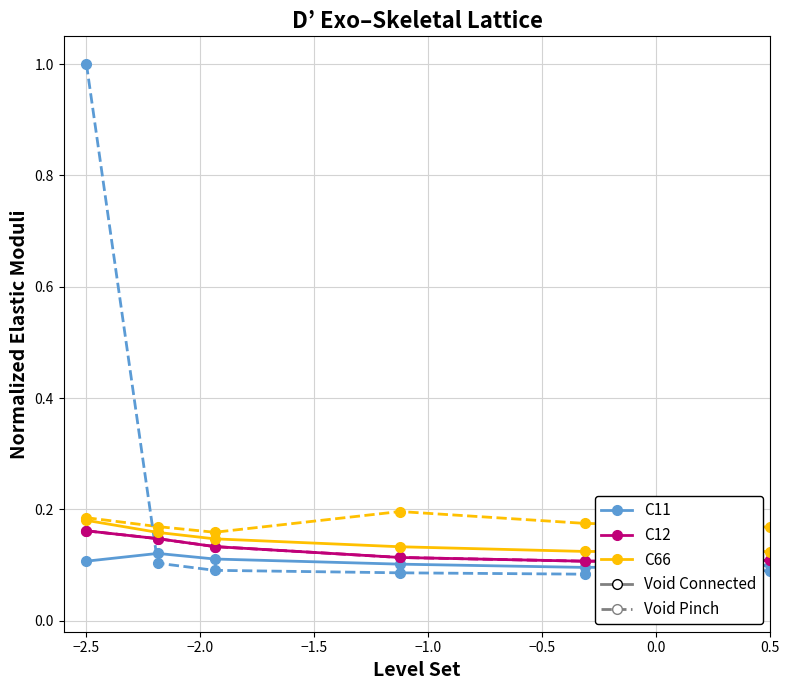

Is it true that C66_dash equals 0.0 at 0.5?

False